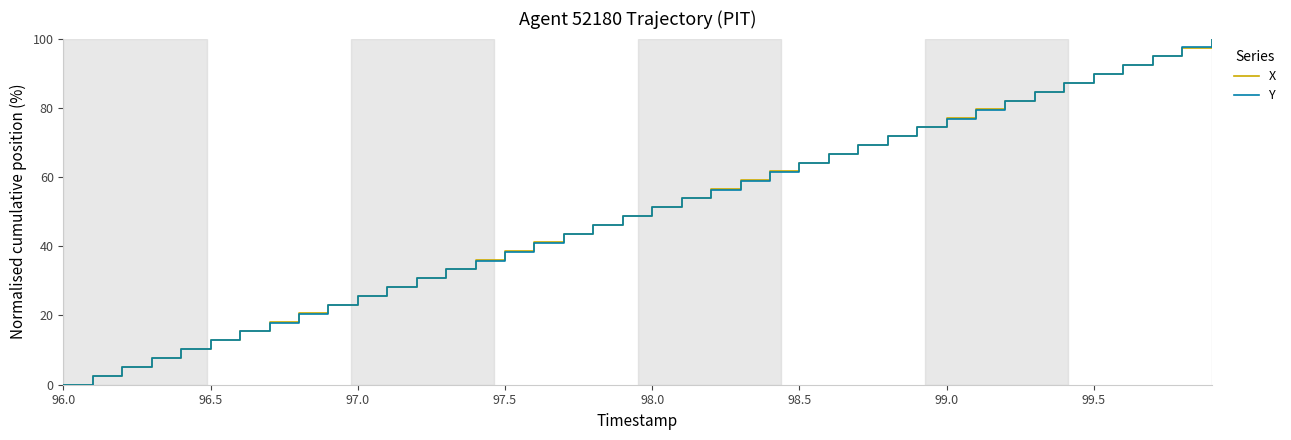

What is the greatest value displayed?

100.0